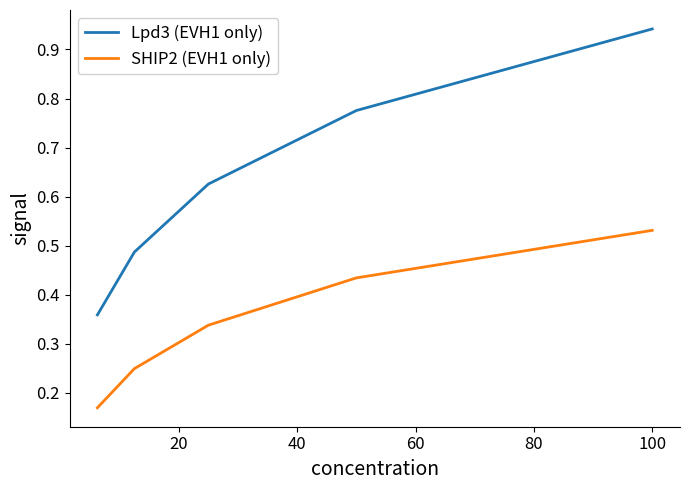

List the series in order of their overall mean, lowest first.

SHIP2 (EVH1 only), Lpd3 (EVH1 only)